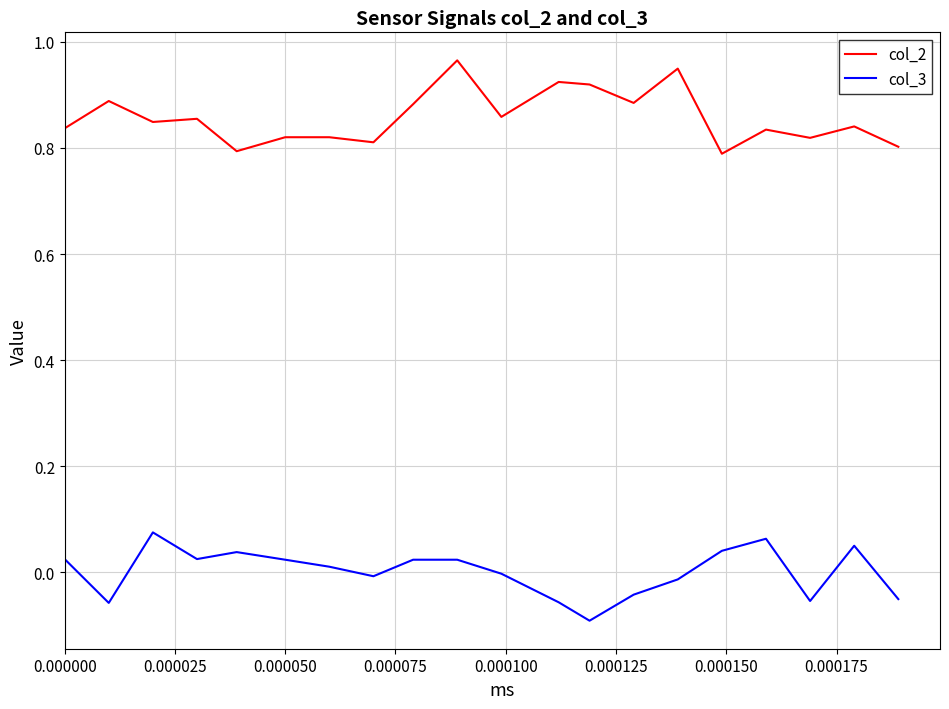

Which series has the largest total across all categories?

col_2